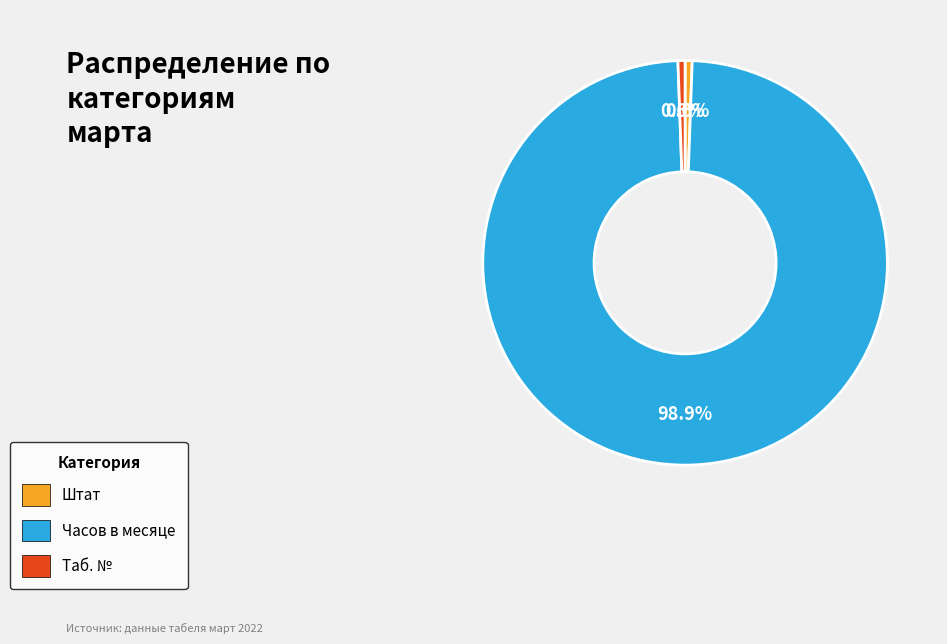

How many segments does this pie chart have?

3